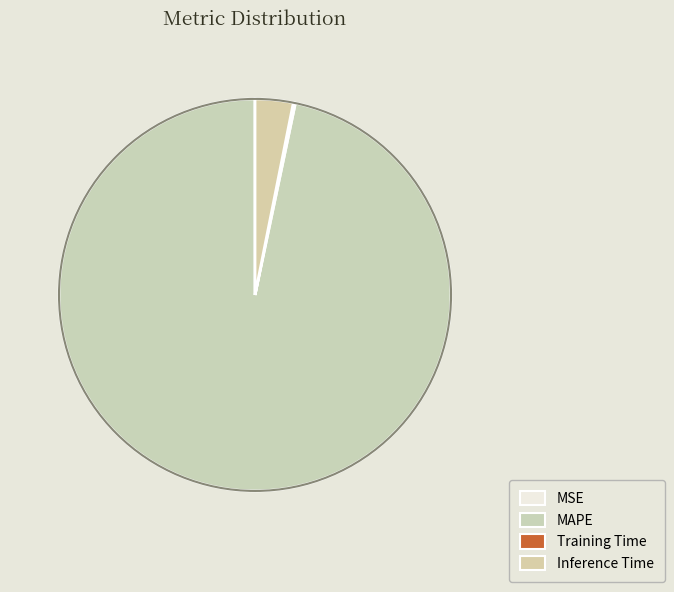

Is the sum of MSE and MAPE greater than half?

Yes